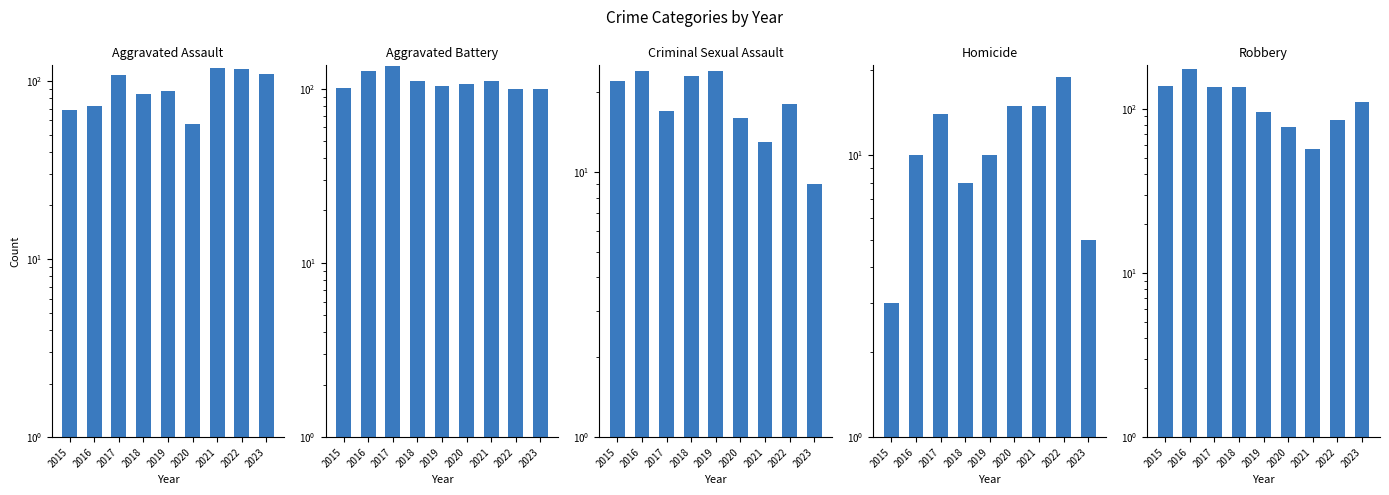

Which category has the highest value across all series?

2016